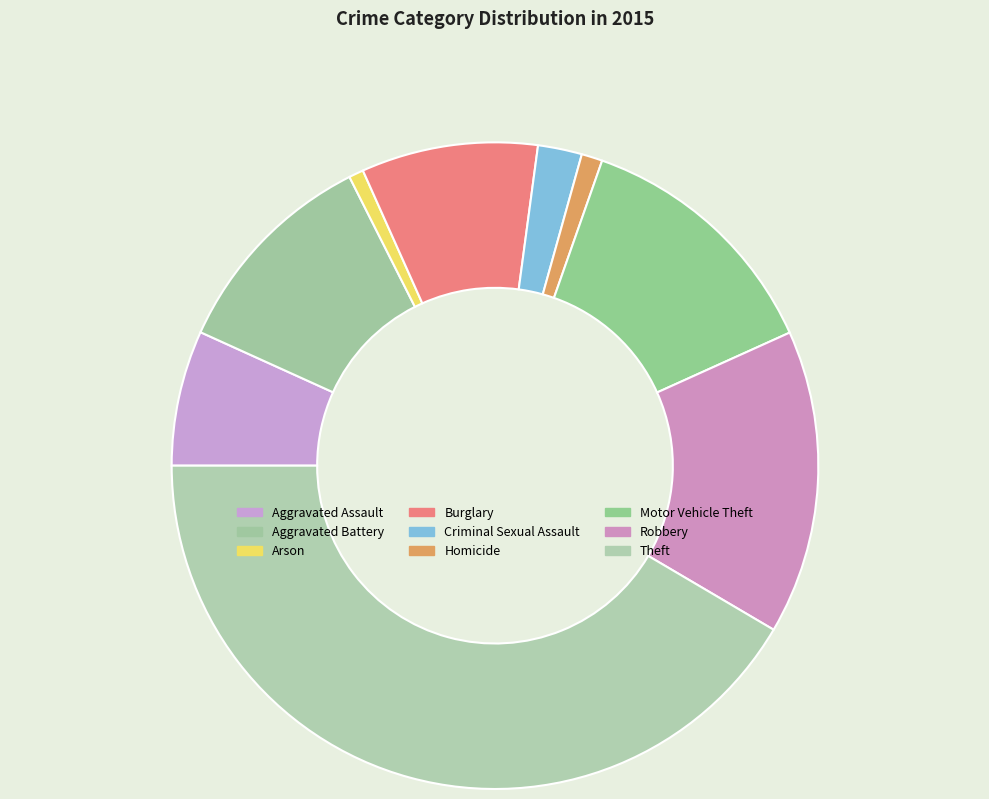

Does Arson account for over 50% of the chart?

No